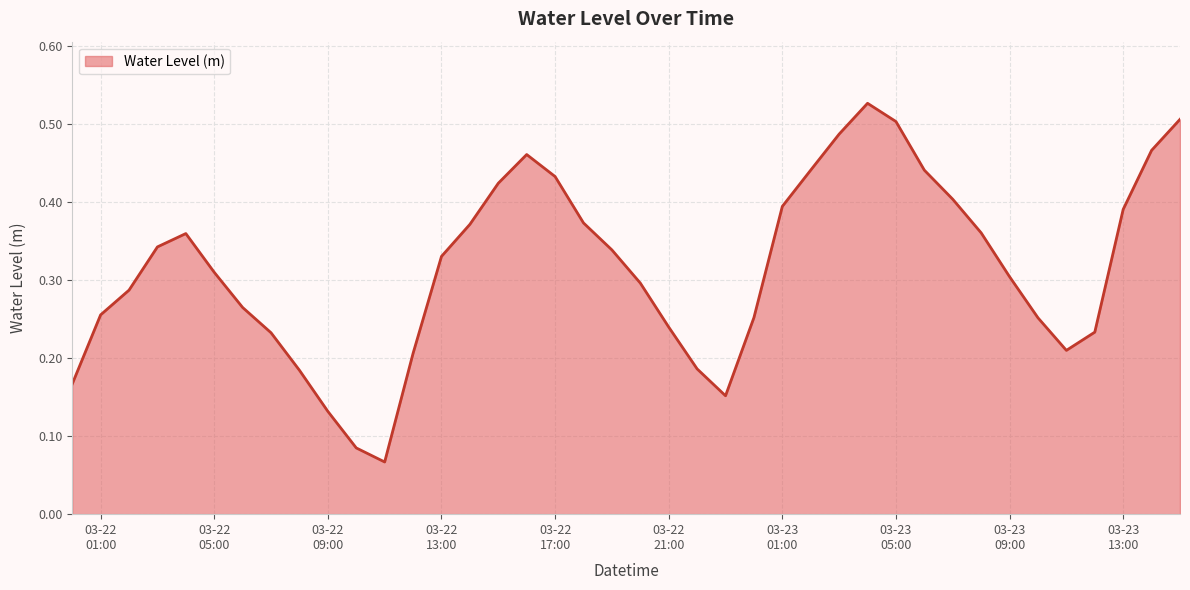

Is this an area chart (filled region under the line)?

Yes